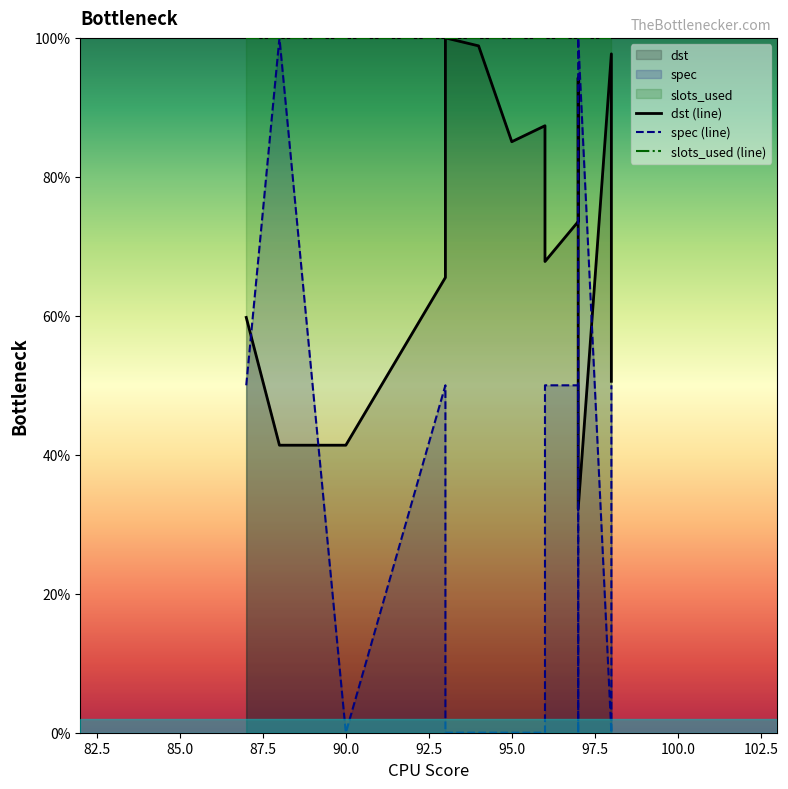

Which series has the largest range (max minus min)?

spec (line)